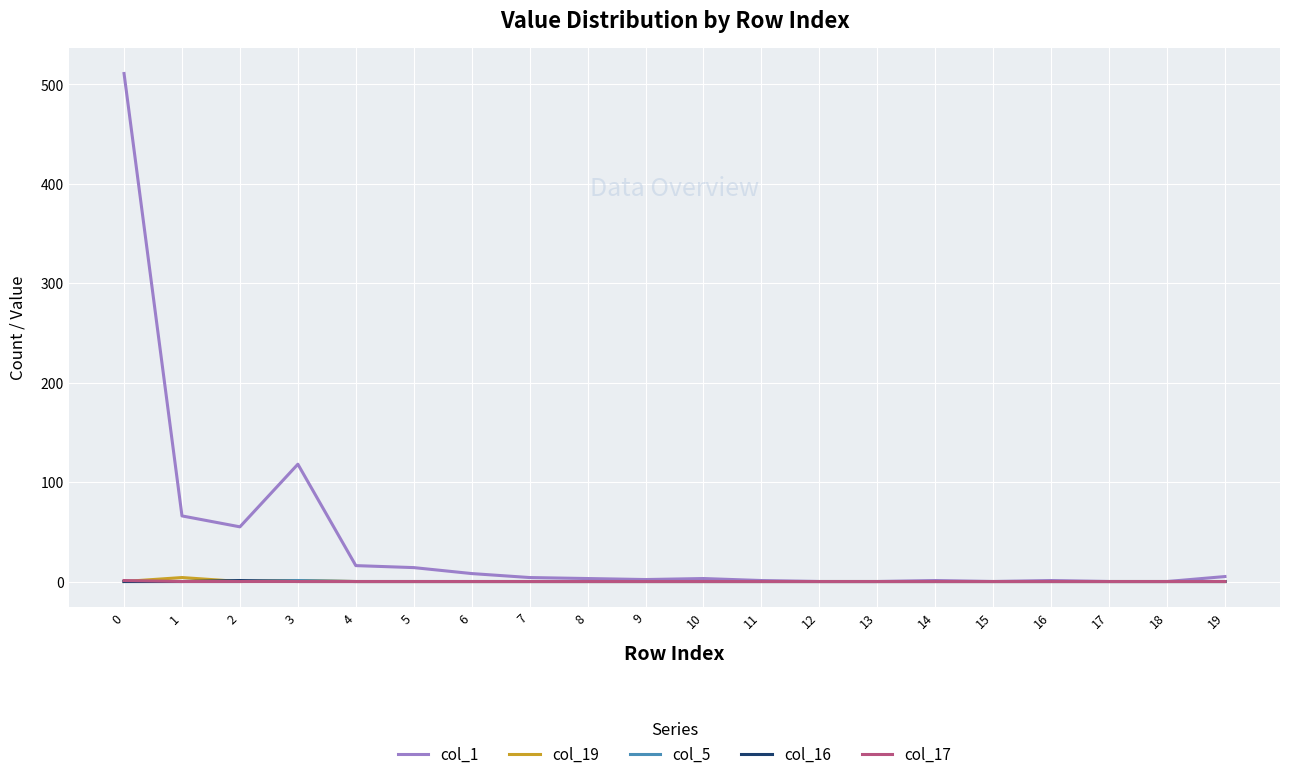

What is the maximum value shown in the chart?

511